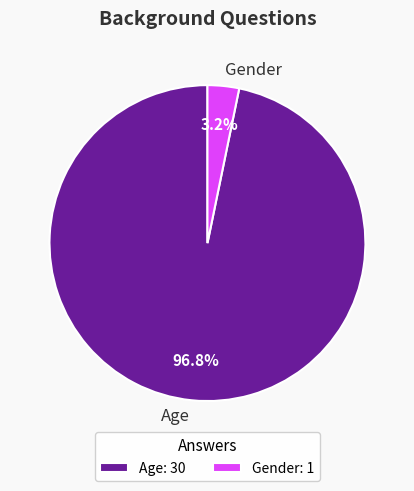

To the nearest percent, what portion does Age represent?

97%